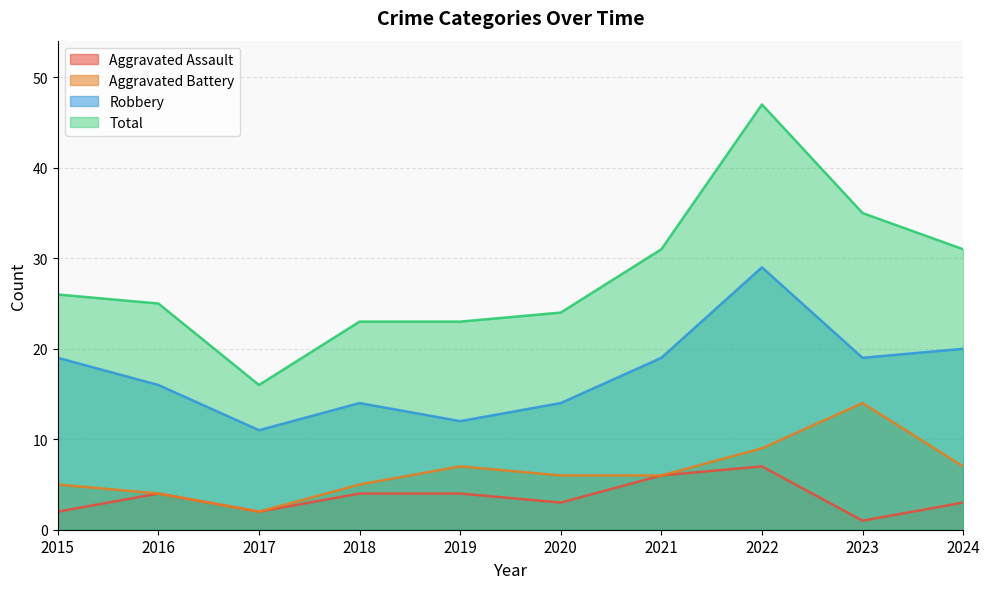

Which category has the lowest value across all series?

2023